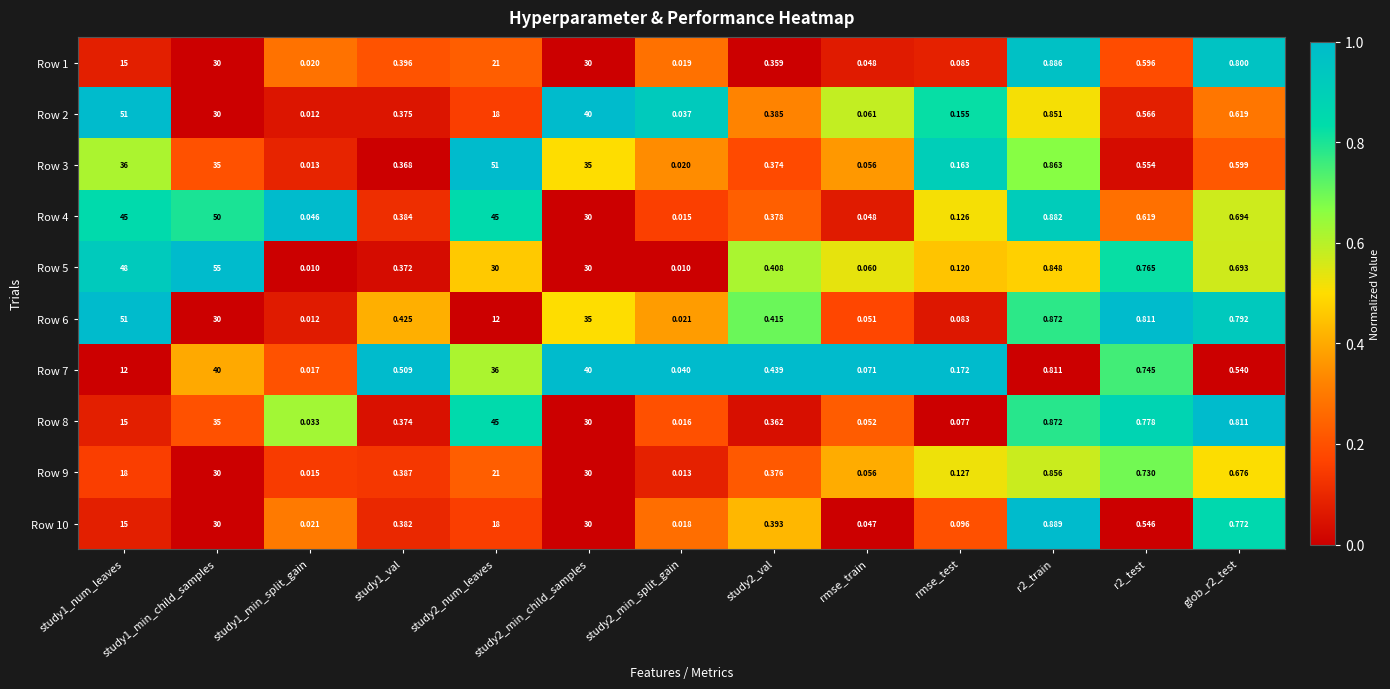

Is the value of Row 4 at study1_min_split_gain greater than the value of Row 2 at study2_min_child_samples?

No